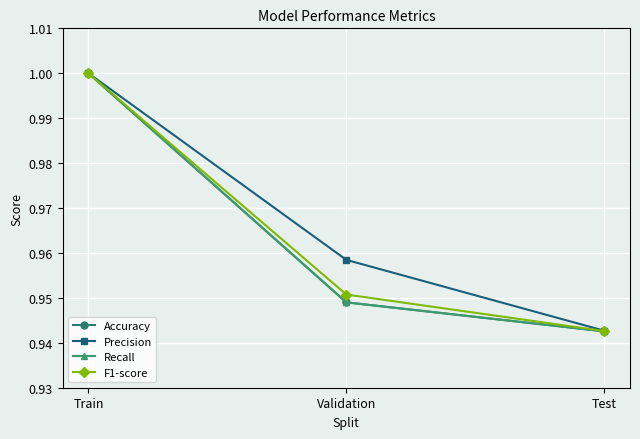

At which label is Recall closest to 0?

Test